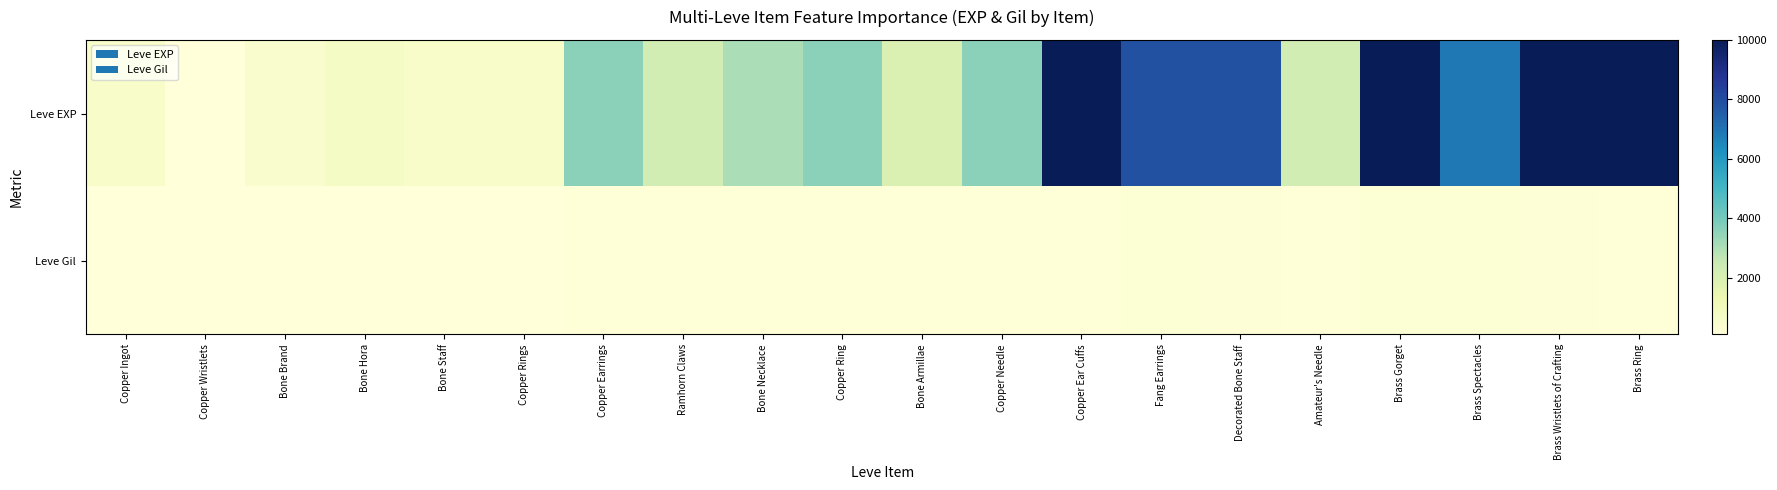

Which series has the largest range (max minus min)?

Leve EXP